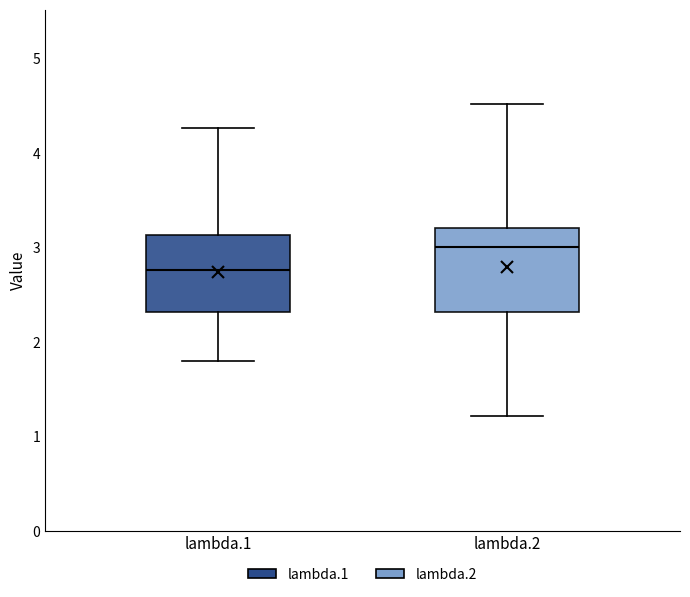

Where does the upper whisker of the box for lambda.2 end on the y-axis? The values are not printed on the chart, so give them approximately, as read against the axis.

4.5